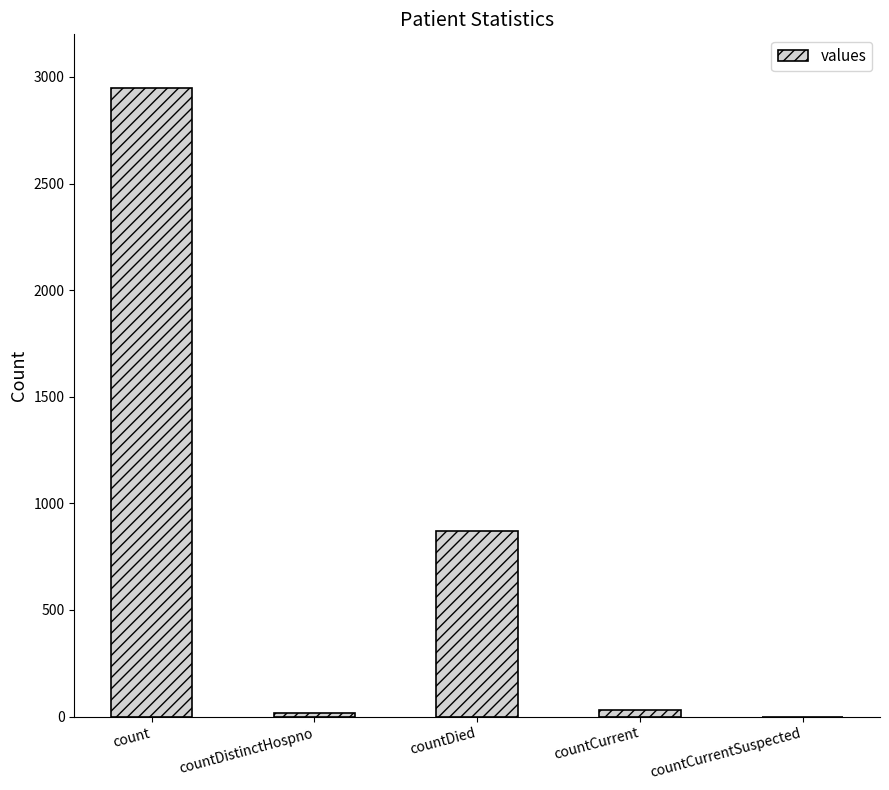

What is the greatest value displayed?

2947